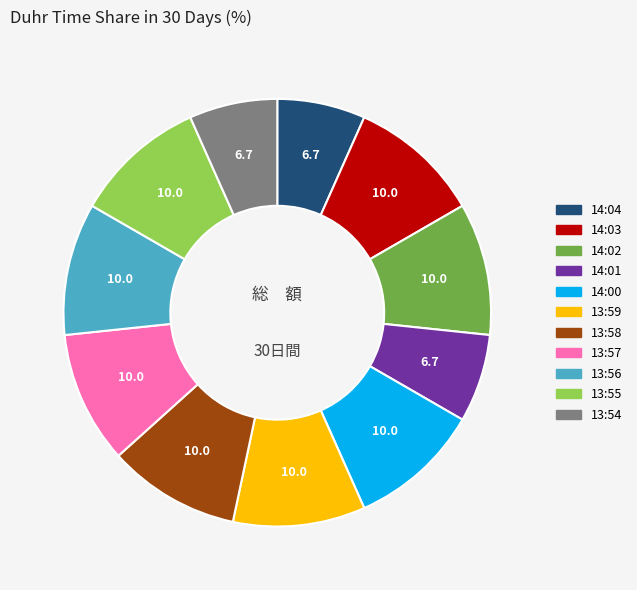

Is there any slice that represents more than half of the pie?

No